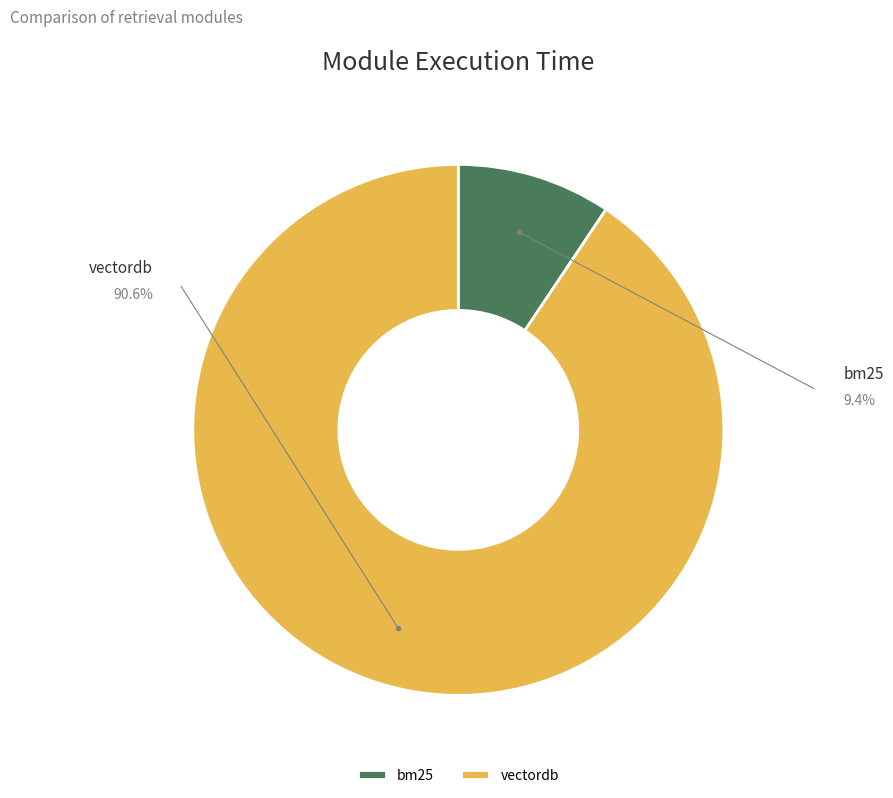

What percentage is NOT represented by vectordb?

9.4%